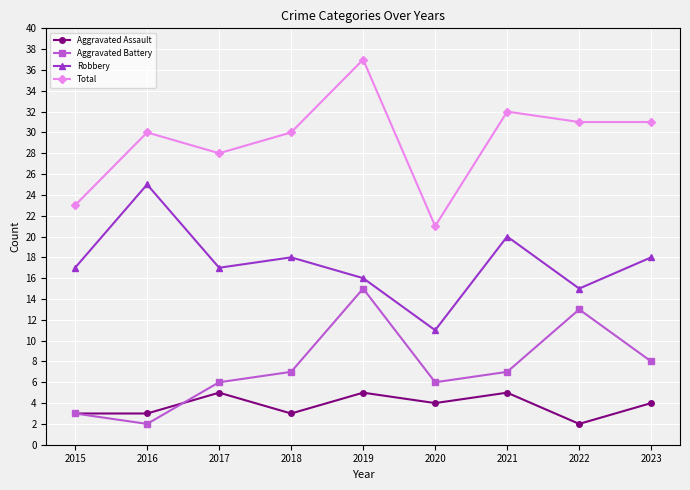

True or false: Aggravated Battery and Total intersect in this chart.

False